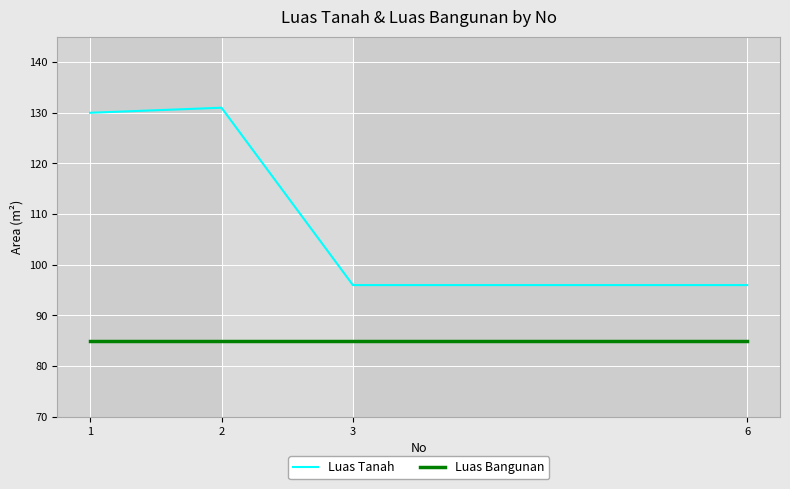

How many lines are shown in the chart?

2